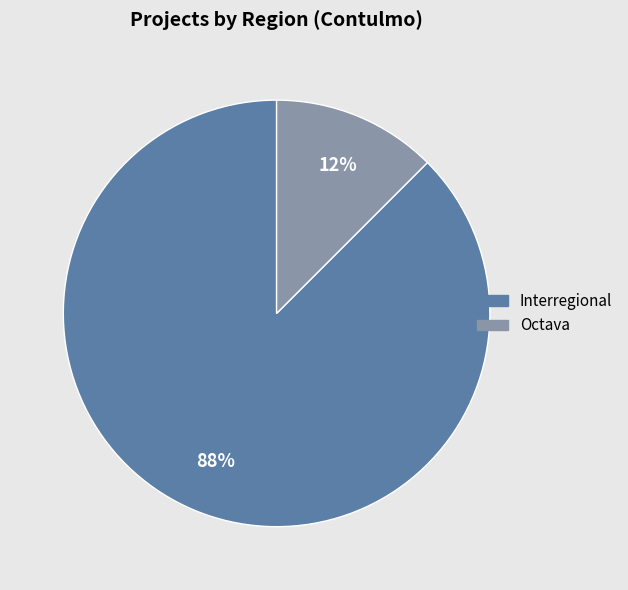

Combined, do Octava and Interregional account for over 50%?

Yes